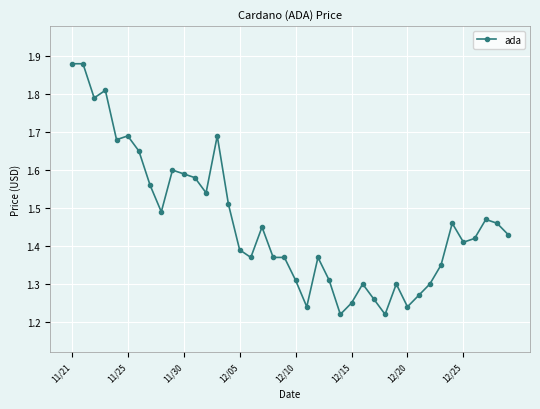

True or false: the data has more than 0 interior local peaks.

True